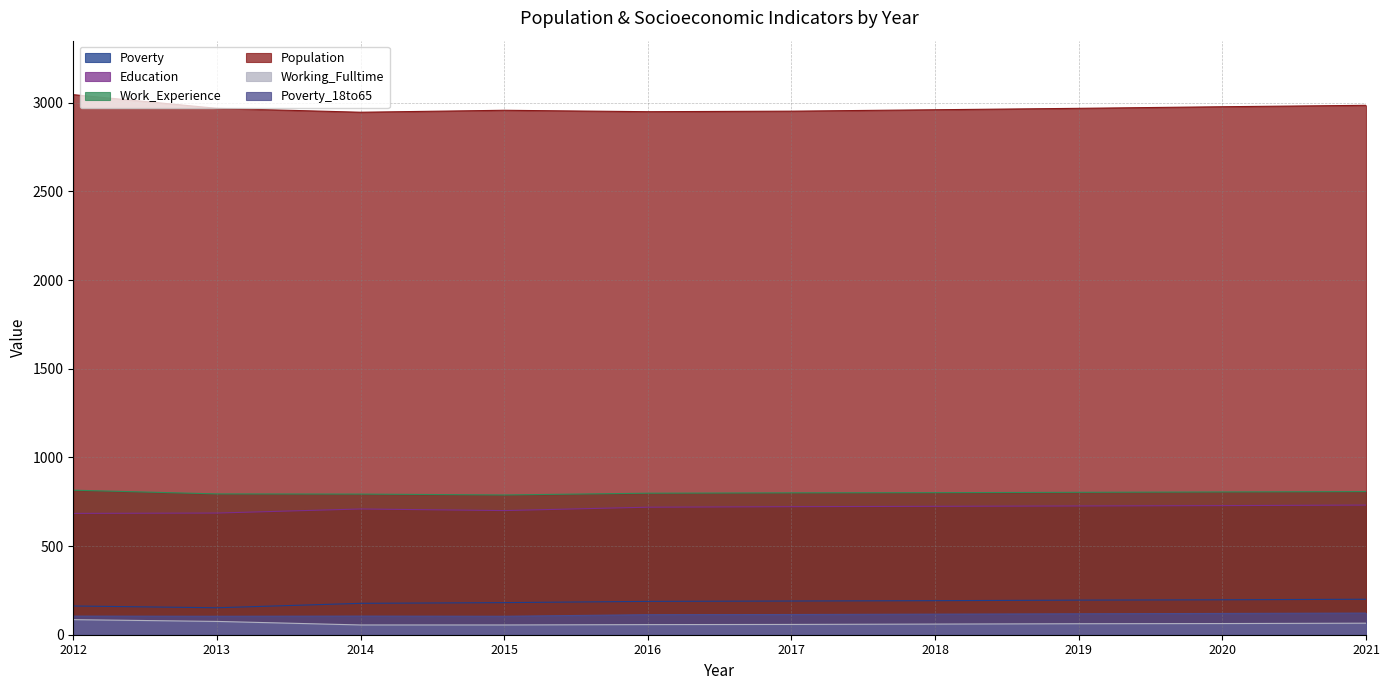

Does the chart display data point markers on the line(s)?

No